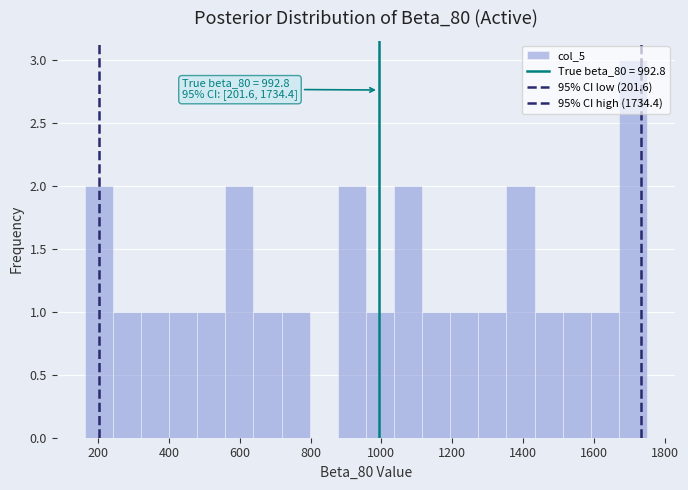

Around what value on the x-axis is the tallest bar? Give the approximate position of its centre, as read against the axis.

1720